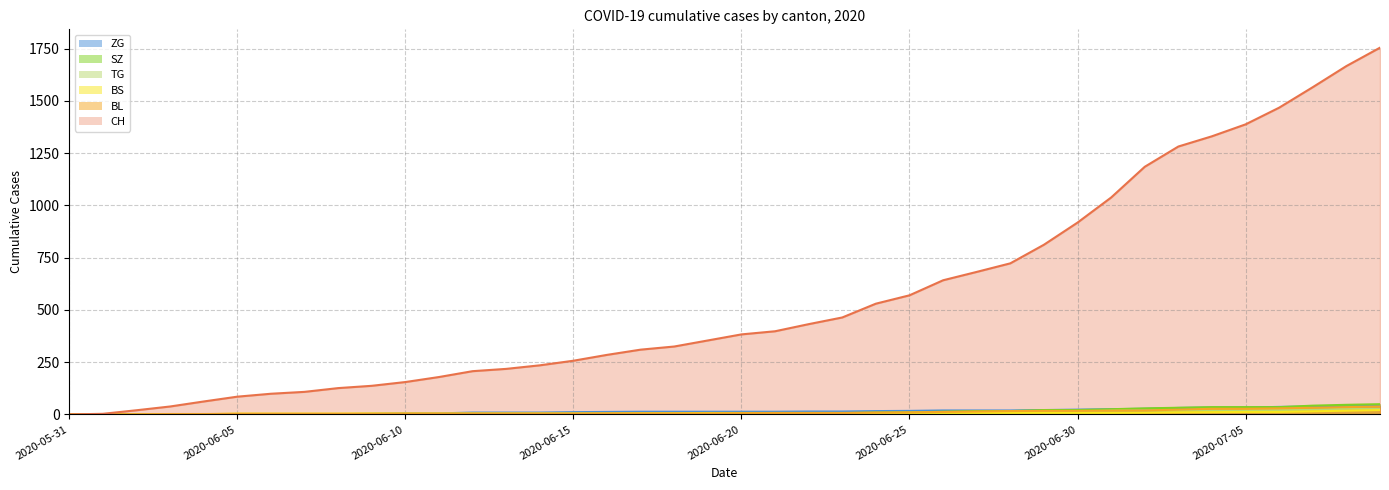

What is the difference between the maximum and minimum values in the SZ series?

49